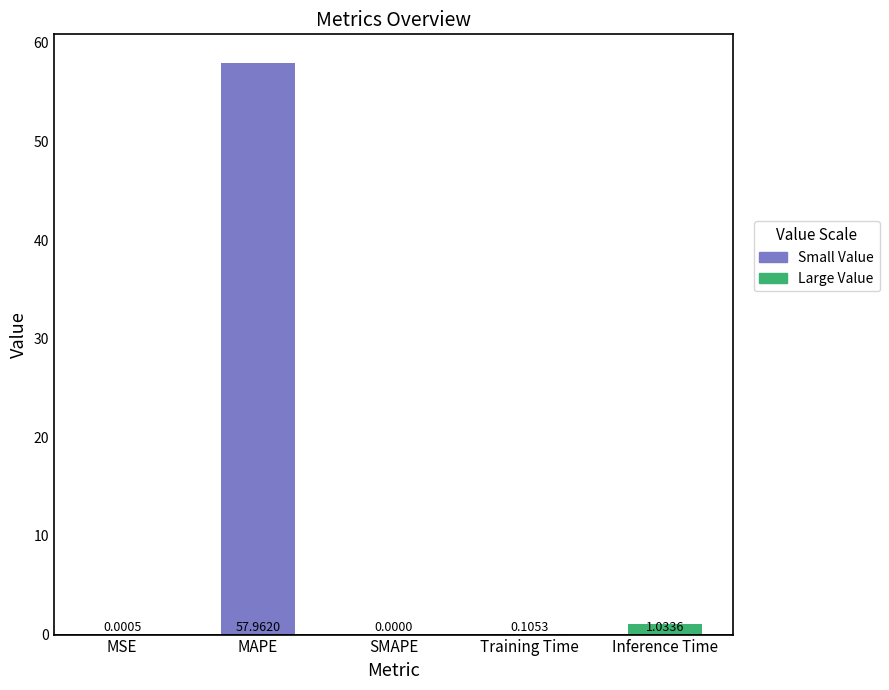

How many positive values are there?

4